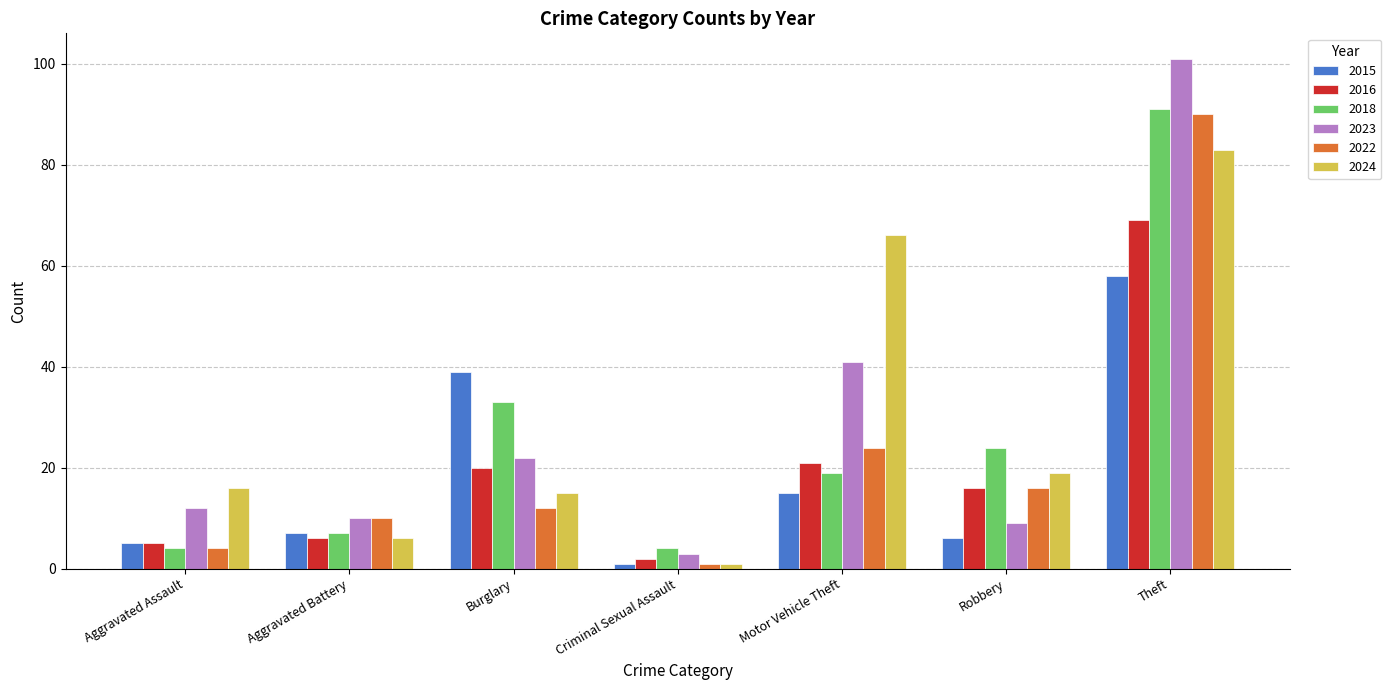

Reading left to right, transcribe all the data shown in this chart.

2015: 5	7	39	1	15	6	58
2016: 5	6	20	2	21	16	69
2018: 4	7	33	4	19	24	91
2023: 12	10	22	3	41	9	101
2022: 4	10	12	1	24	16	90
2024: 16	6	15	1	66	19	83